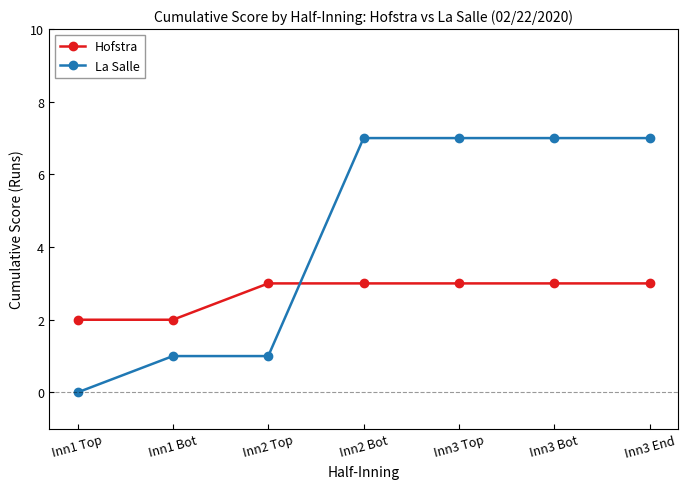

Rank the series by their maximum value, from lowest to highest.

Hofstra, La Salle